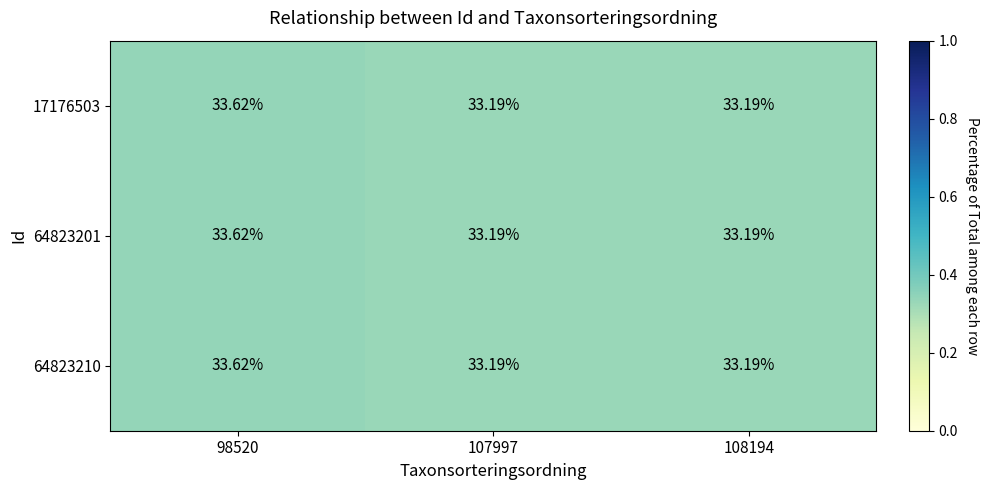

Is the value of 64823210 at 108194 greater than the value of 64823201 at 98520?

No